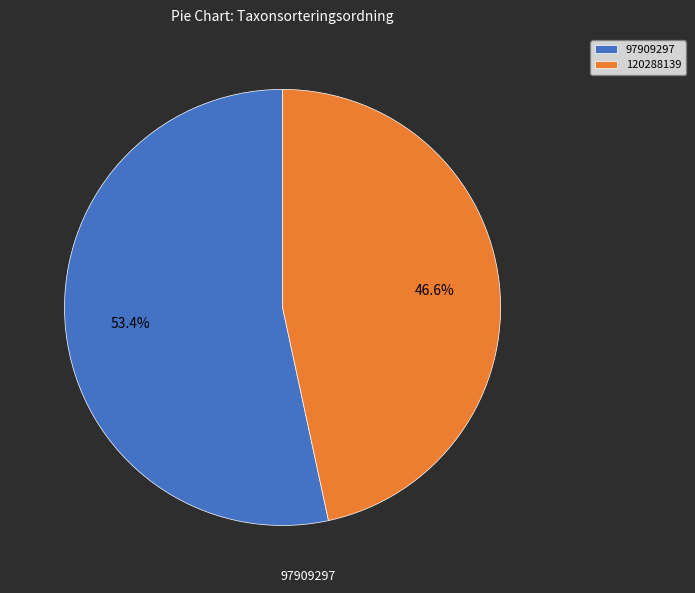

Between 120288139 and 97909297, which is larger?

97909297